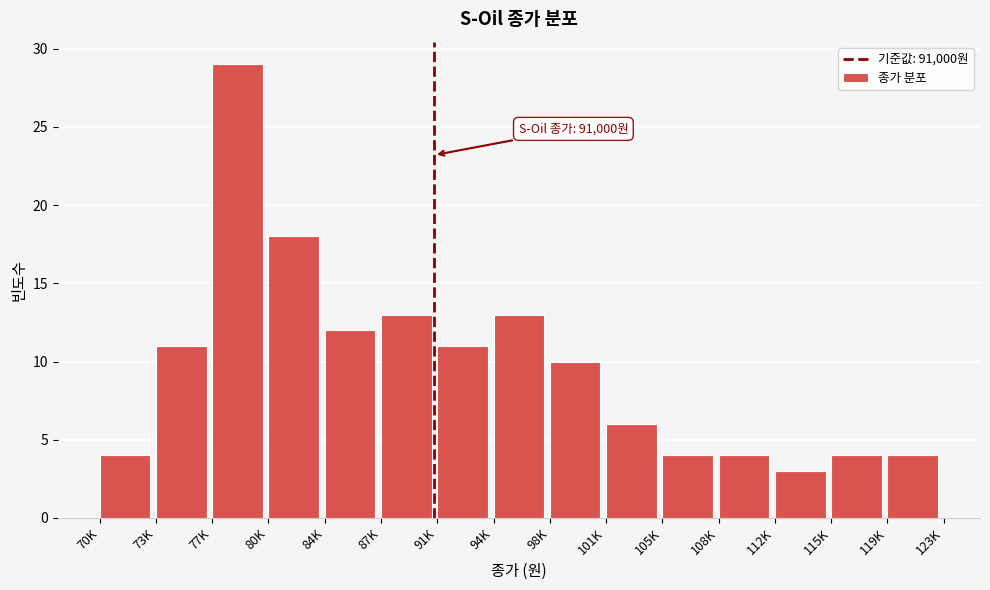

Reading left to right, list all the values displayed in this chart.

4	11	29	18	12	13	11	13	10	6	4	4	3	4	4